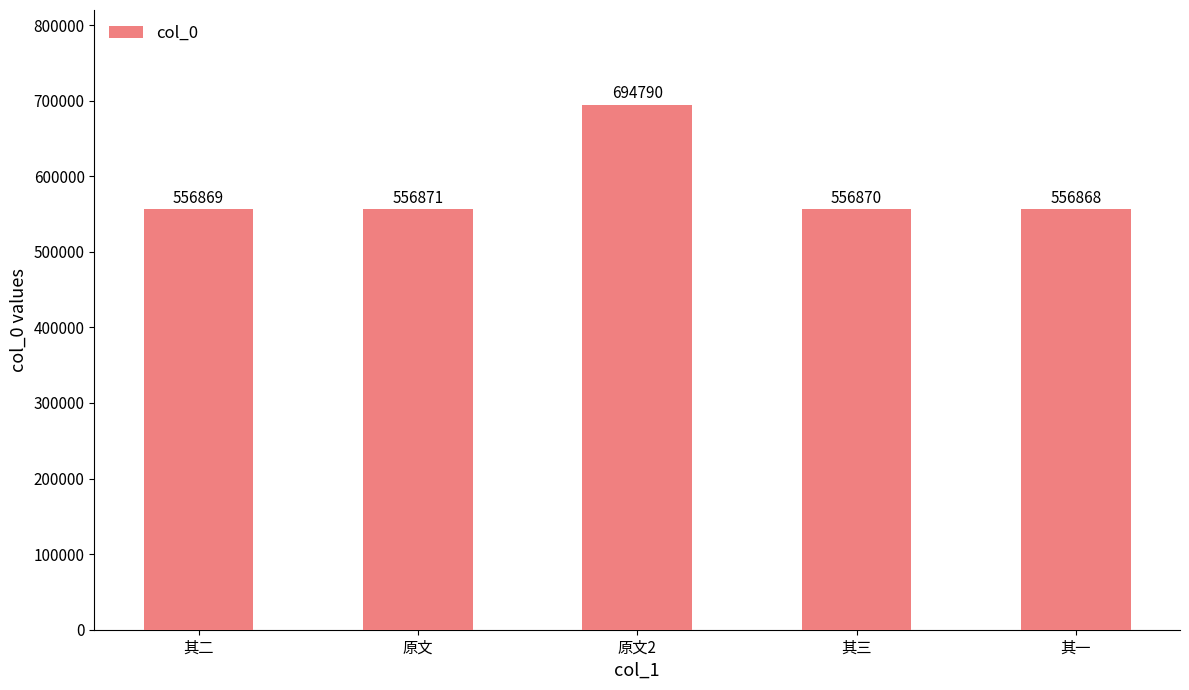

What is the difference between the values at 其一 and 原文?

3